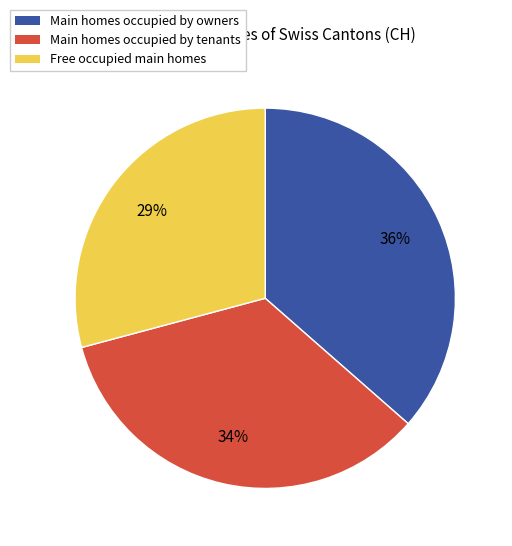

To the nearest percent, what is the average slice percentage?

33%